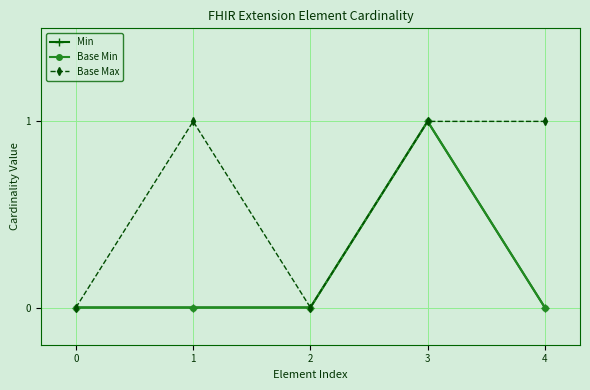

Does the chart have visible grid lines?

Yes